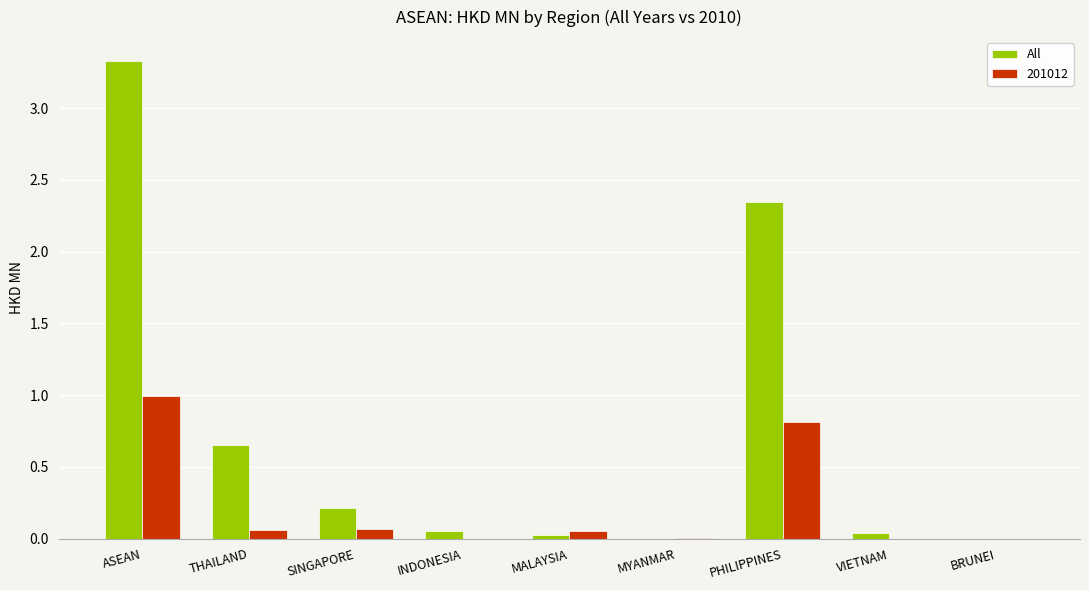

At which category is the sum across all series the highest?

ASEAN